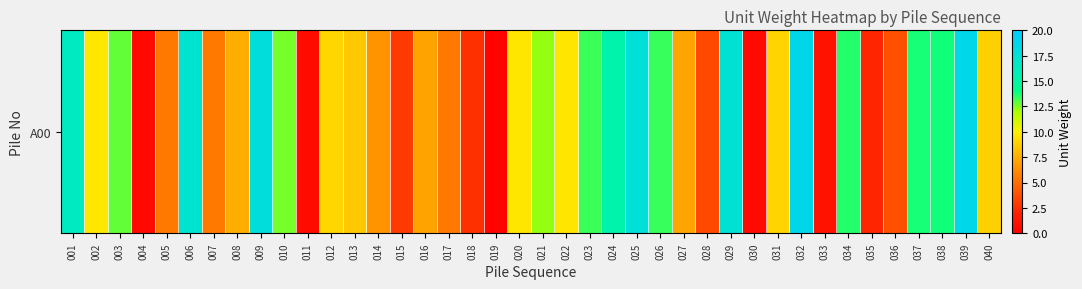

Rank the categories by value from lowest to highest.

019, 030, 004, 011, 033, 035, 018, 015, 028, 036, 007, 017, 005, 014, 016, 027, 008, 013, 040, 031, 012, 022, 020, 002, 021, 010, 003, 023, 026, 034, 037, 038, 024, 001, 006, 029, 025, 009, 039, 032